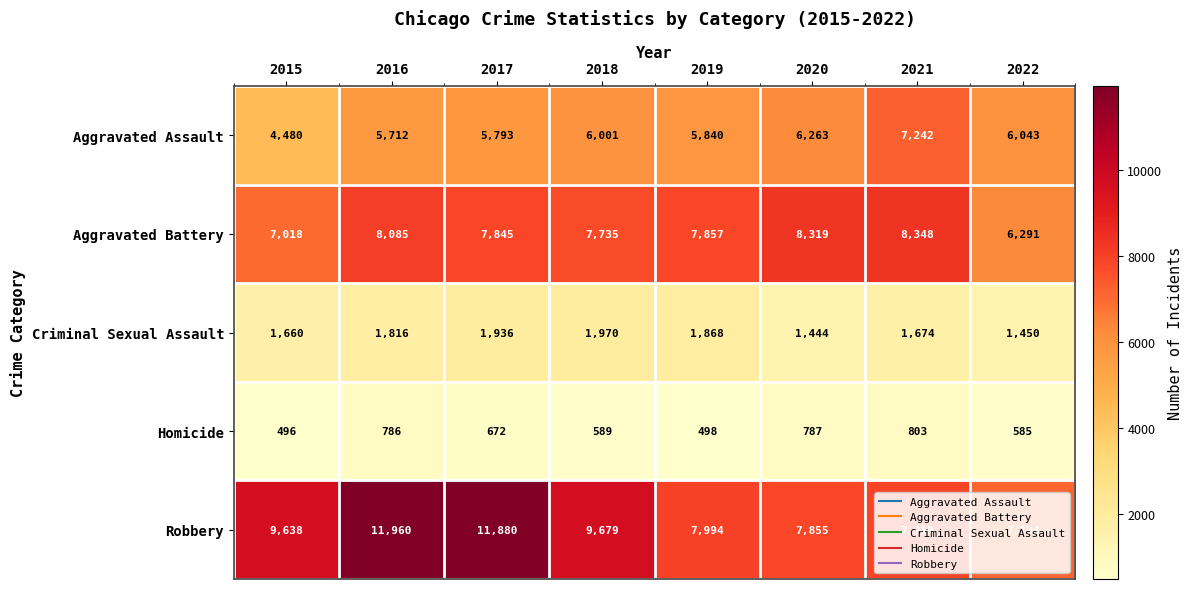

Between 2015 and 2022, which series saw the biggest shift?

Robbery